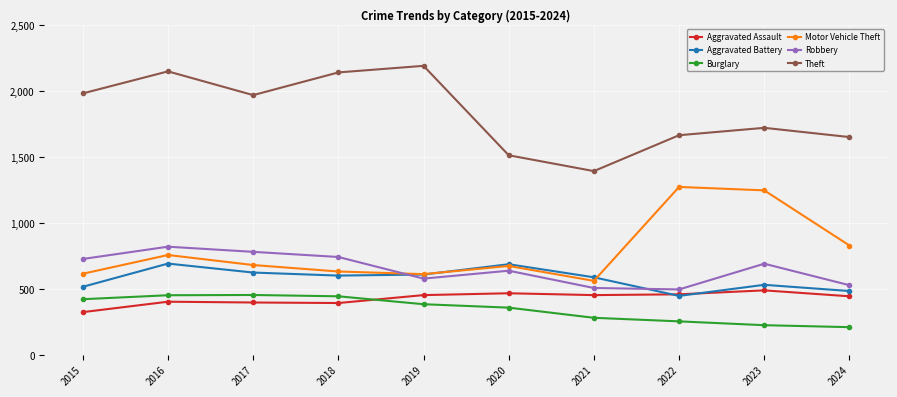

What is the total value across all series at 2024?

4140